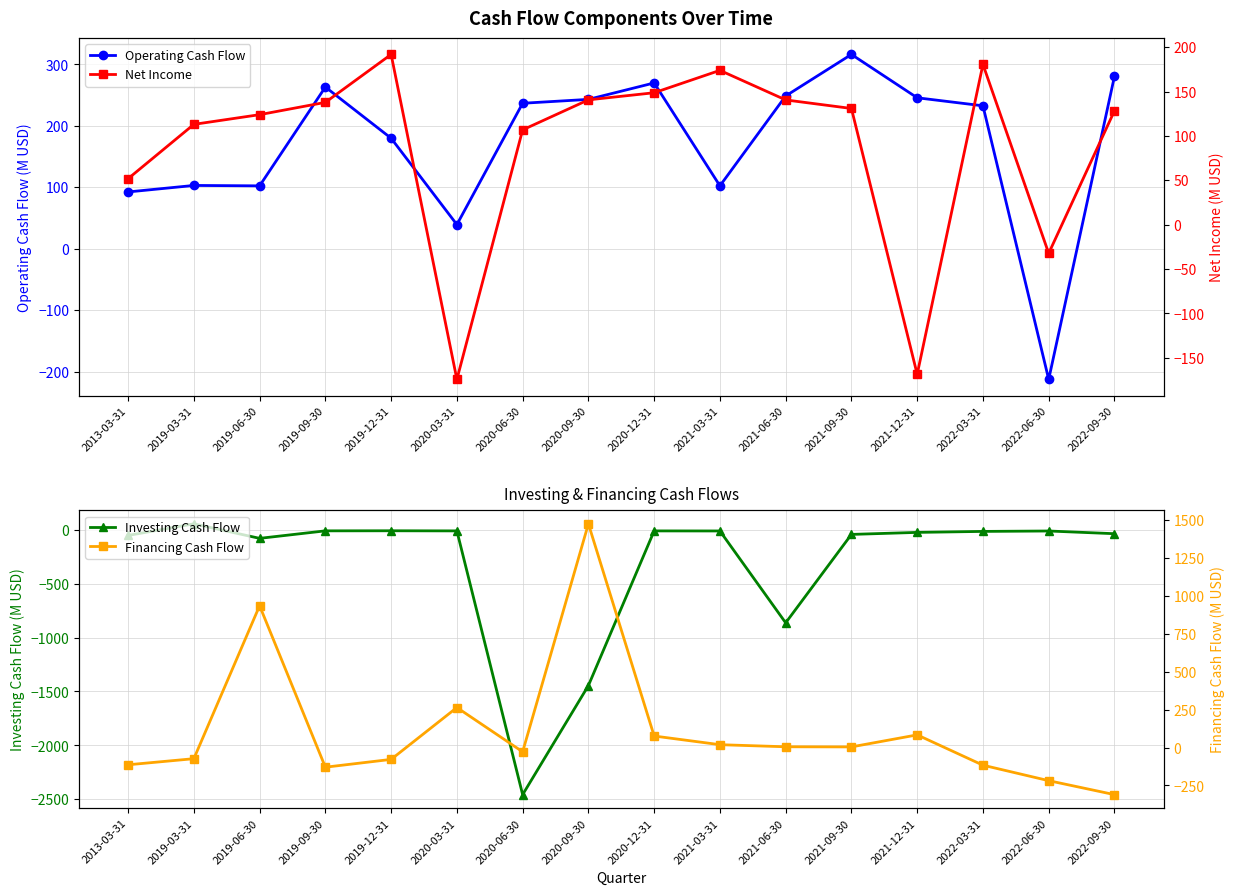

What is the highest value of the Financing Cash Flow series?

1476.3